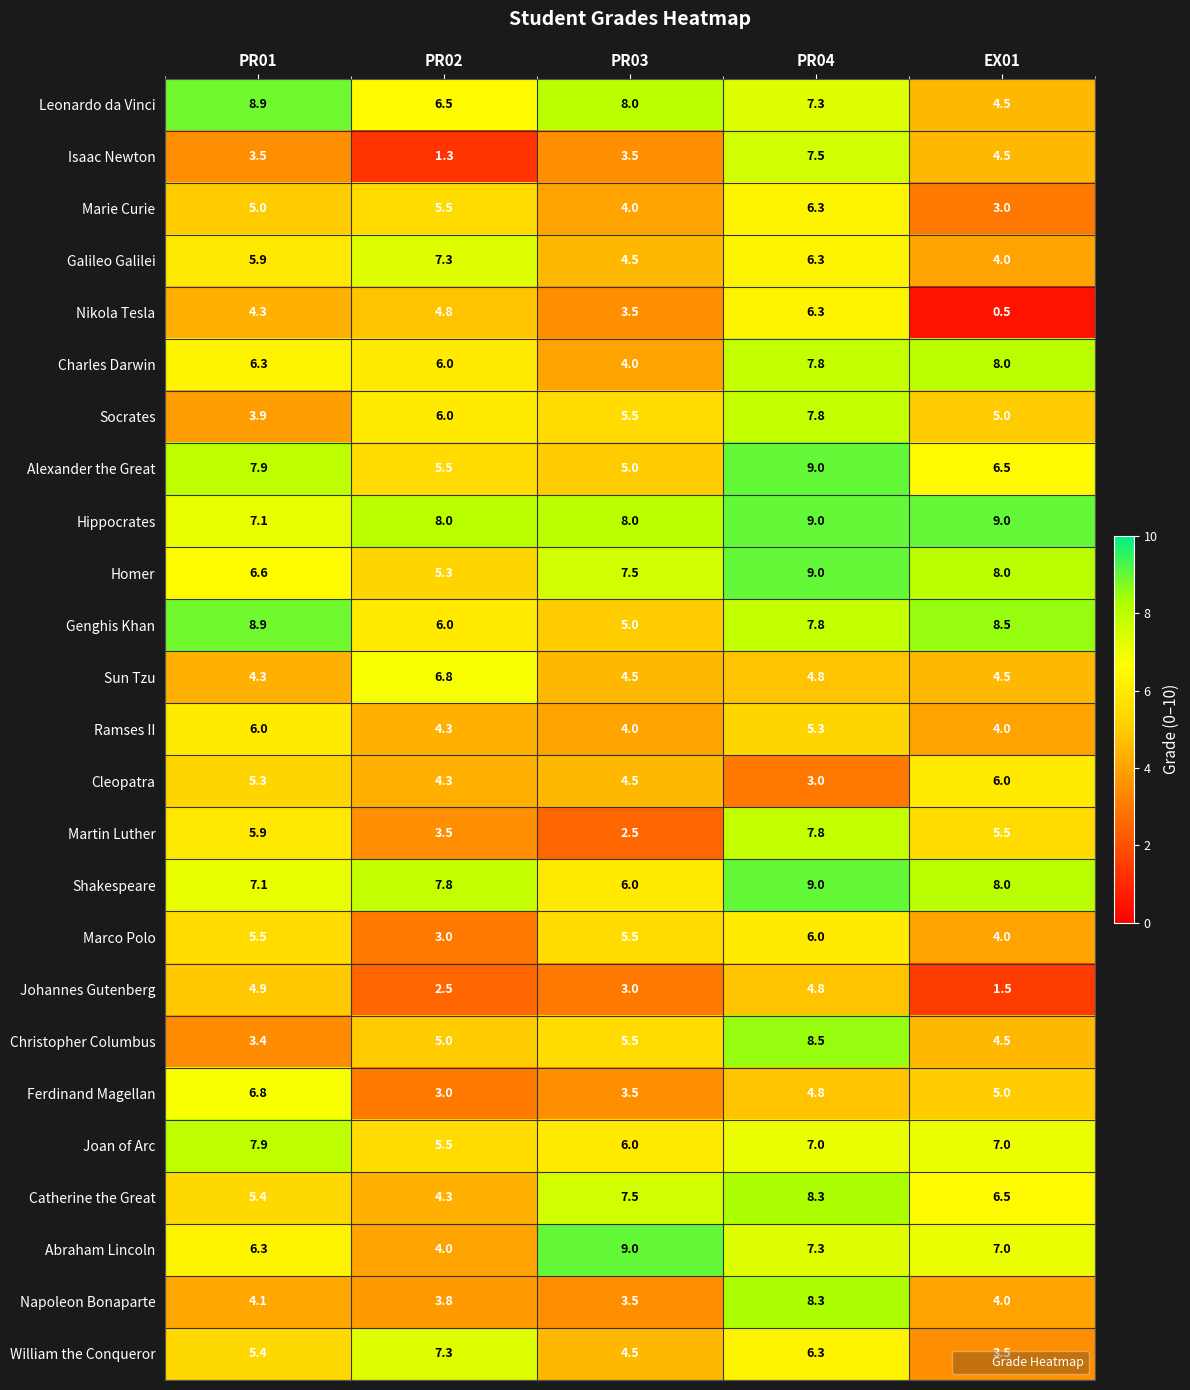

Between PR03 and PR04, which series saw the biggest shift?

Martin Luther